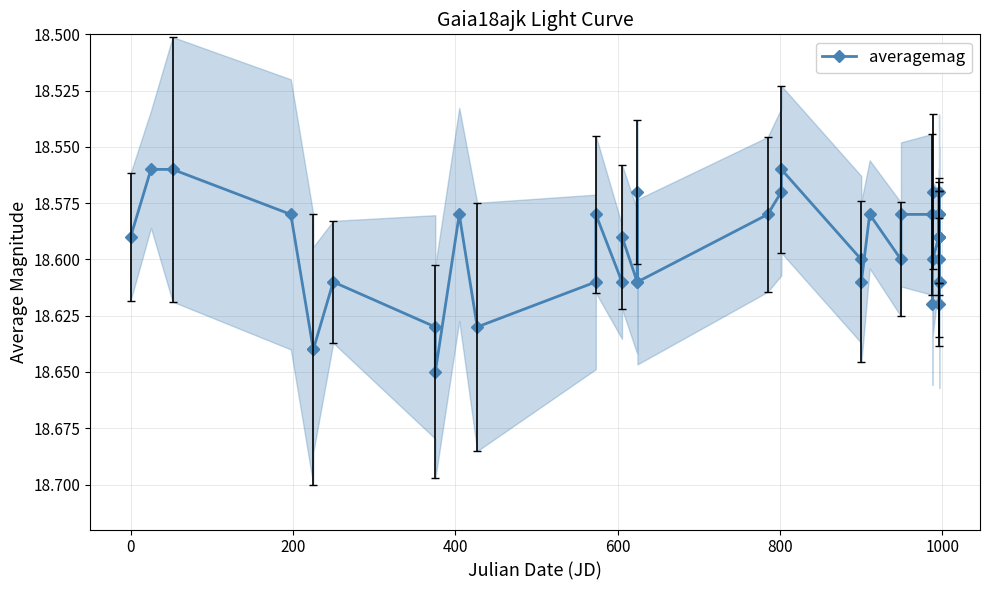

What is the value of the 30th point from the left?

18.6